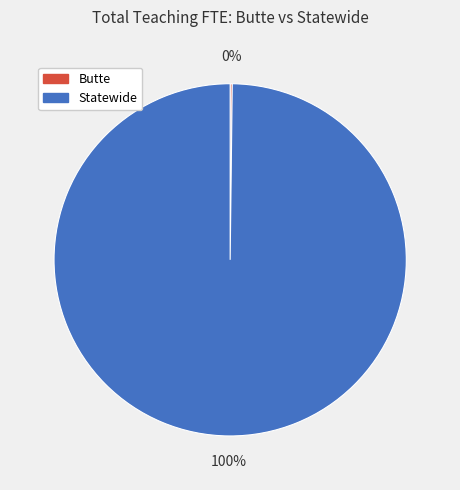

To the nearest percent, what is the average slice percentage?

50%